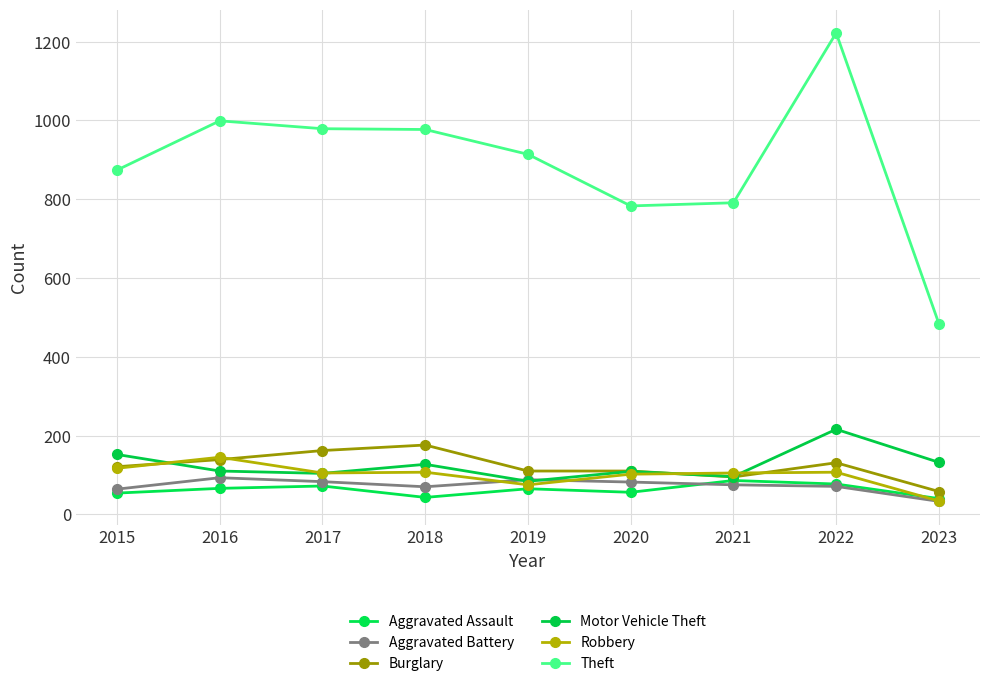

Reading left to right, list all the values displayed in this chart.

Aggravated Assault: 2015=54	2016=66	2017=72	2018=43	2019=65	2020=56	2021=86	2022=77	2023=40
Aggravated Battery: 2015=64	2016=93	2017=83	2018=70	2019=88	2020=82	2021=75	2022=71	2023=33
Burglary: 2015=121	2016=139	2017=162	2018=176	2019=110	2020=110	2021=95	2022=131	2023=58
Motor Vehicle Theft: 2015=152	2016=110	2017=104	2018=127	2019=84	2020=109	2021=96	2022=216	2023=132
Robbery: 2015=117	2016=145	2017=105	2018=107	2019=75	2020=102	2021=105	2022=107	2023=34
Theft: 2015=874	2016=999	2017=979	2018=977	2019=914	2020=783	2021=791	2022=1222	2023=484